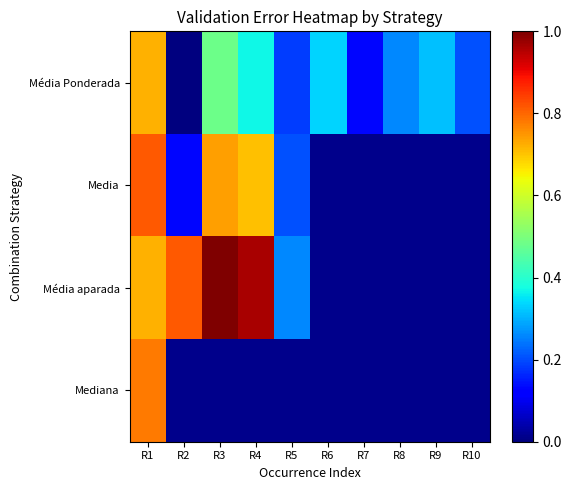

What is the average value of the Média Ponderada series?

0.3